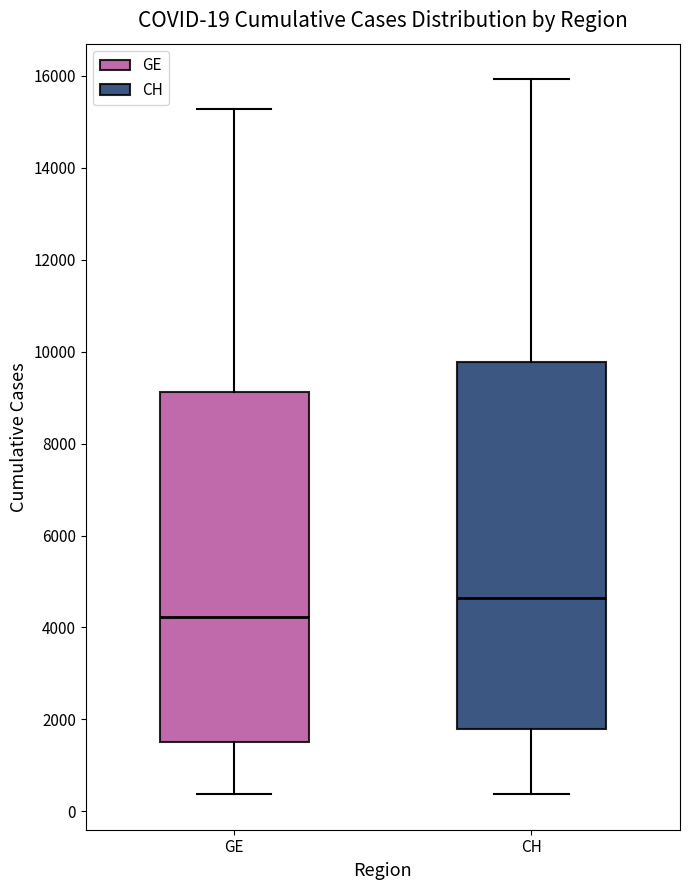

Which box has the highest median line?

CH